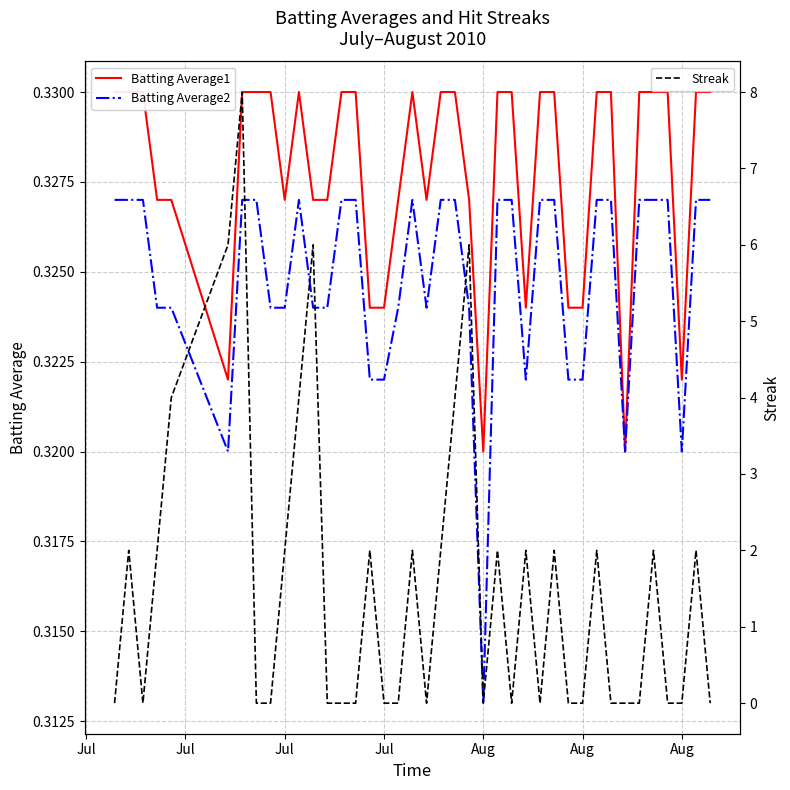

At which label does Streak reach its minimum?

Jul